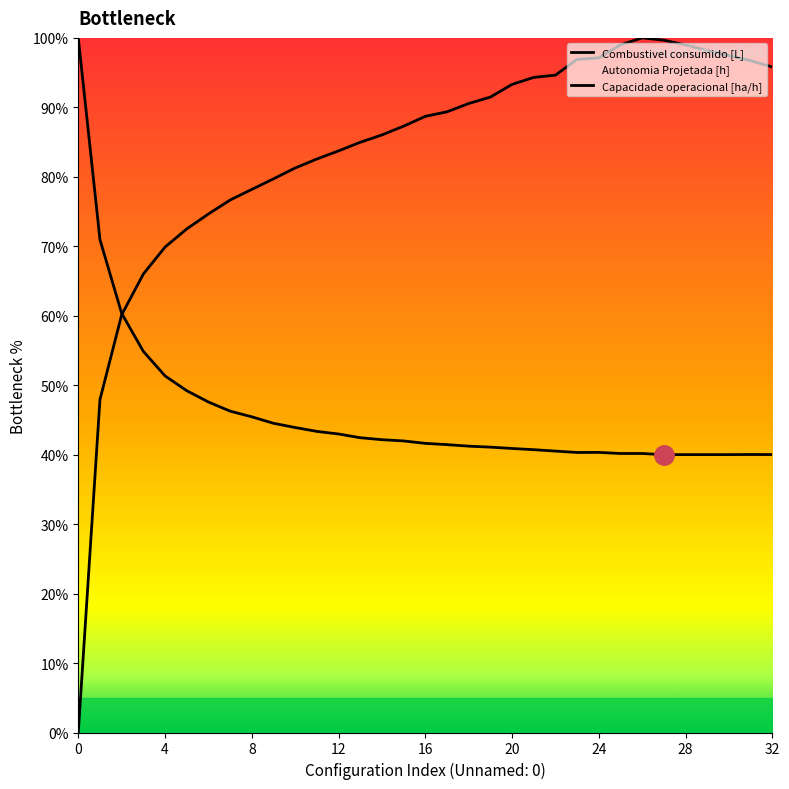

At which category does Combustivel consumido [L] reach its first local peak?

26